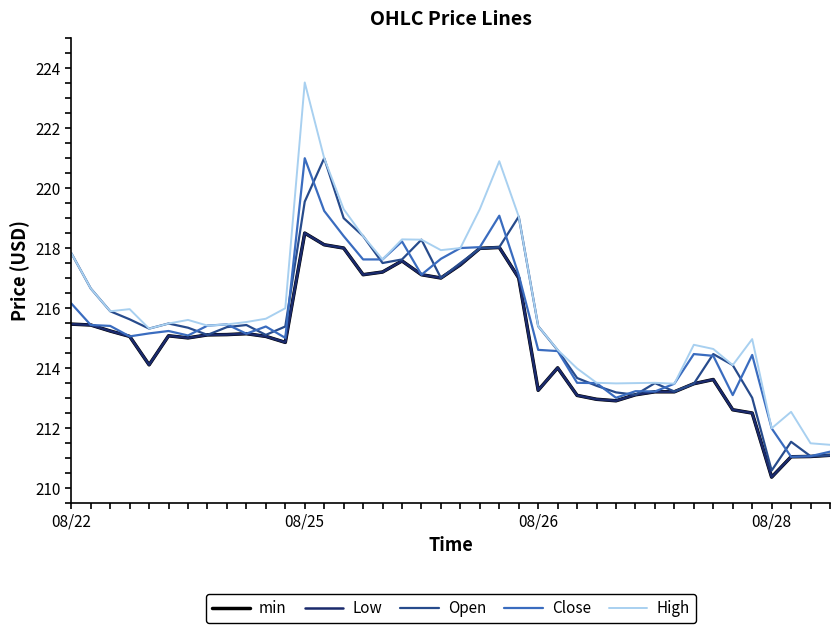

Does the chart have visible grid lines?

No